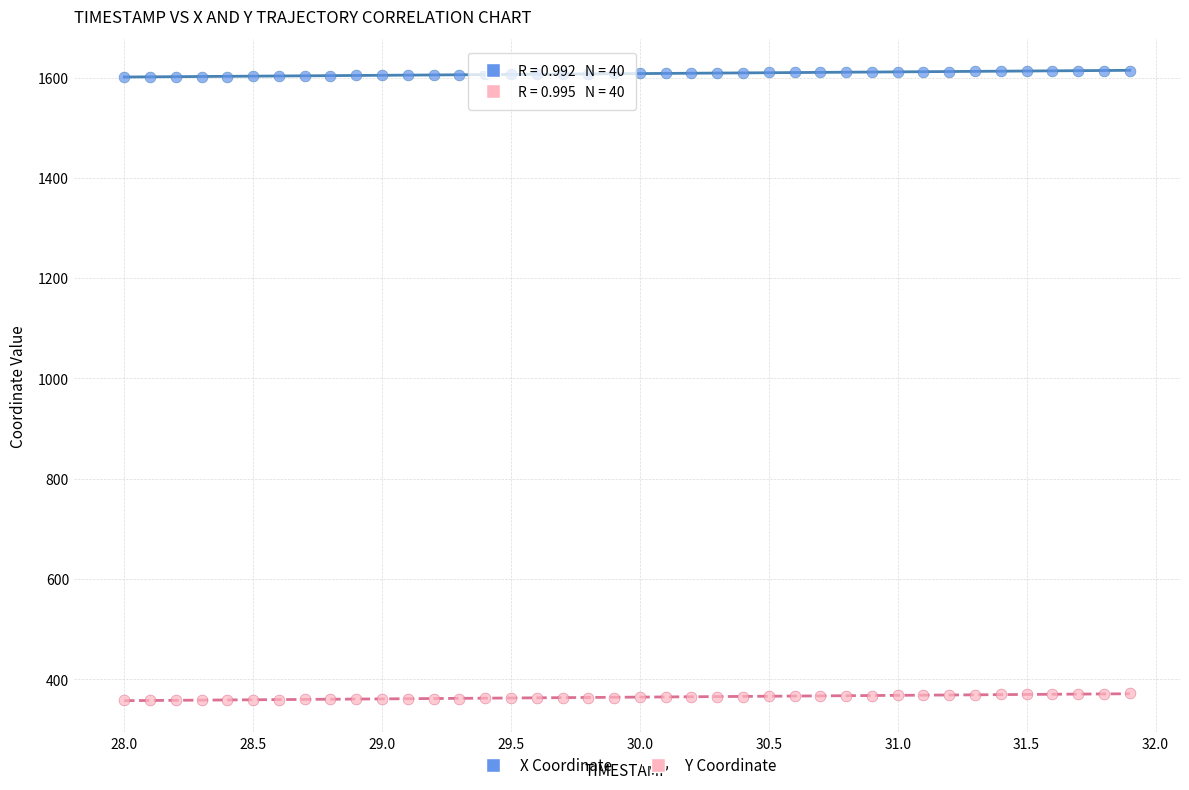

What are all the series names shown in the legend?

X Coordinate, Y Coordinate